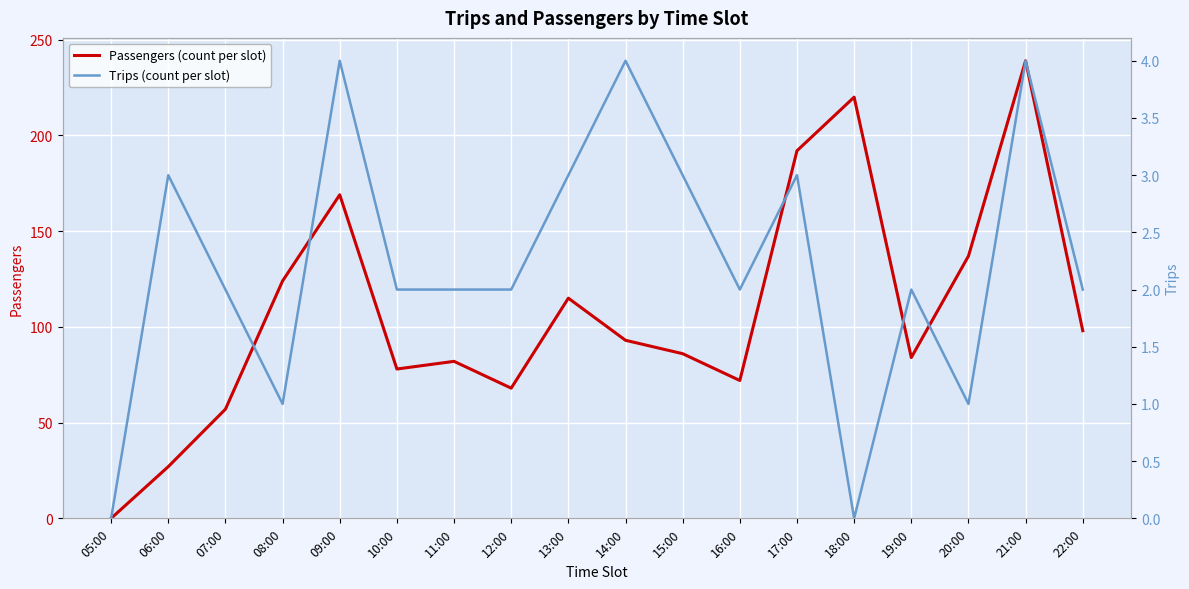

Reading left to right, list all the values displayed in this chart.

Passengers (count per slot): 05:00=0	06:00=27	07:00=57	08:00=124	09:00=169	10:00=78	11:00=82	12:00=68	13:00=115	14:00=93	15:00=86	16:00=72	17:00=192	18:00=220	19:00=84	20:00=137	21:00=239	22:00=98
Trips (count per slot): 05:00=0	06:00=3	07:00=2	08:00=1	09:00=4	10:00=2	11:00=2	12:00=2	13:00=3	14:00=4	15:00=3	16:00=2	17:00=3	18:00=0	19:00=2	20:00=1	21:00=4	22:00=2